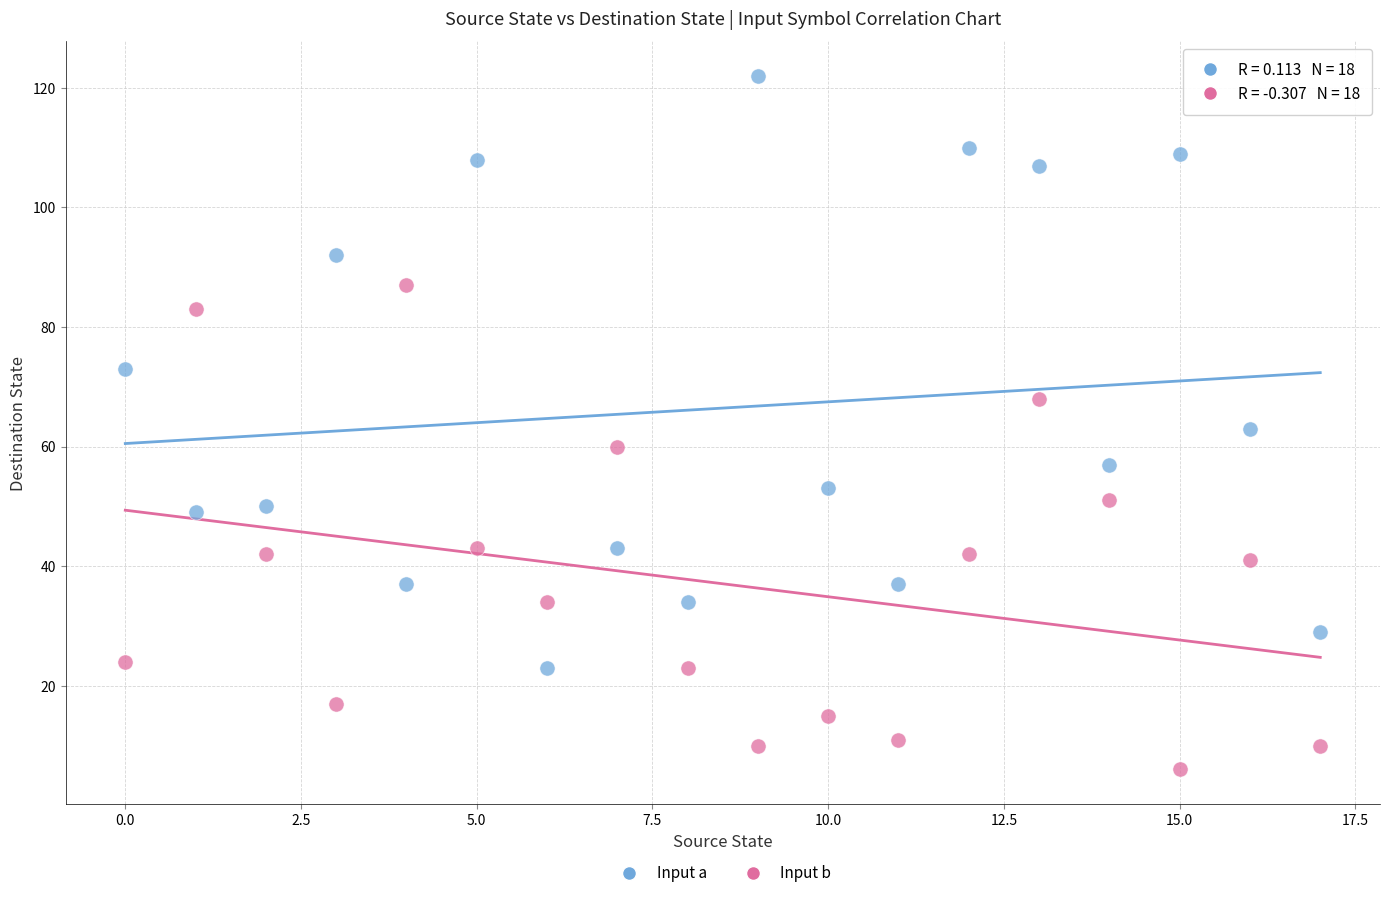

What are all the series names shown in the legend?

Input a, Input b